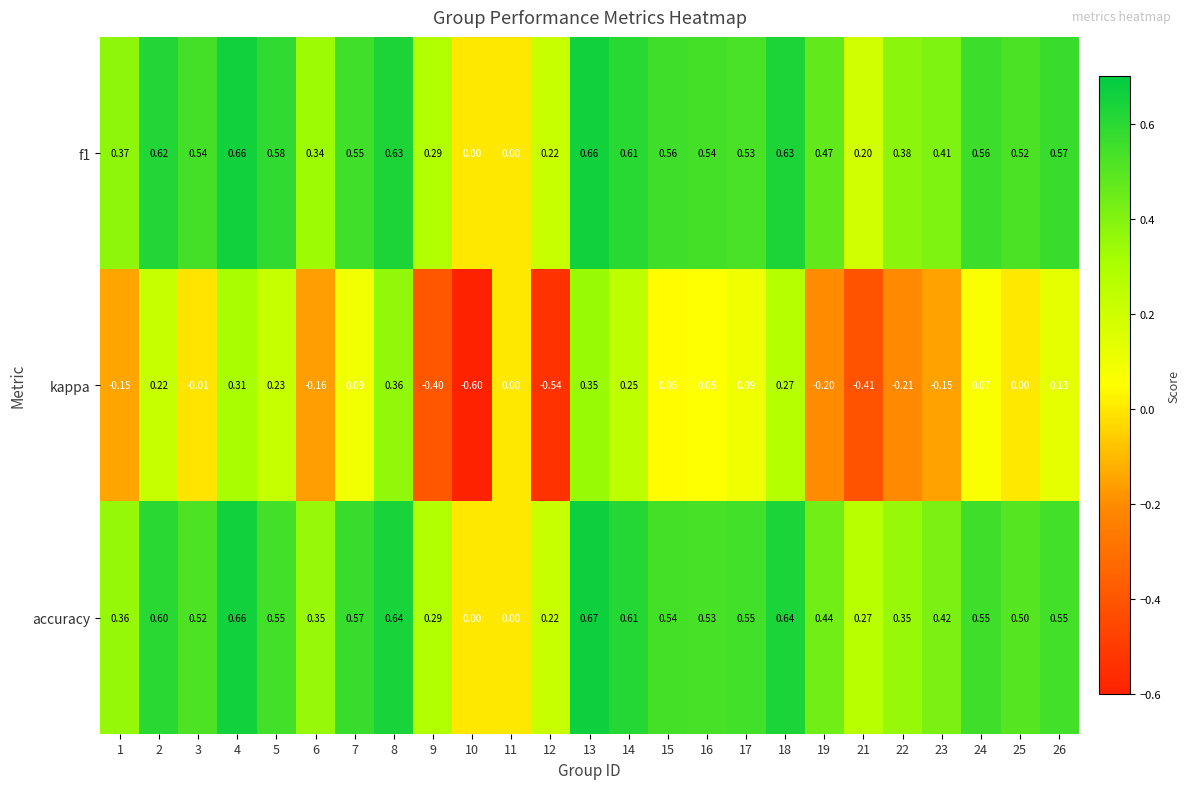

Is the value of kappa at 17 greater than the value of f1 at 5?

No